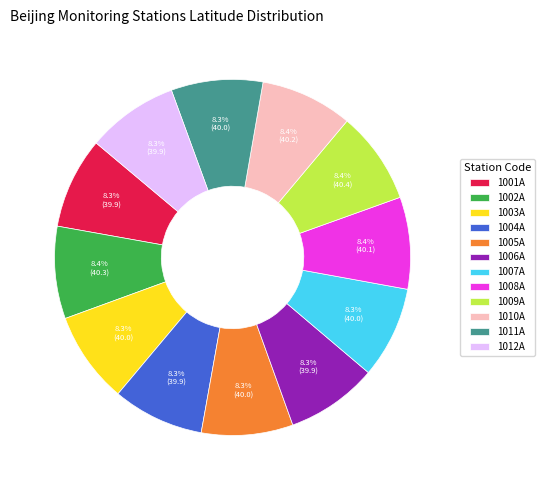

To the nearest percent, what portion does 1005A represent?

8%